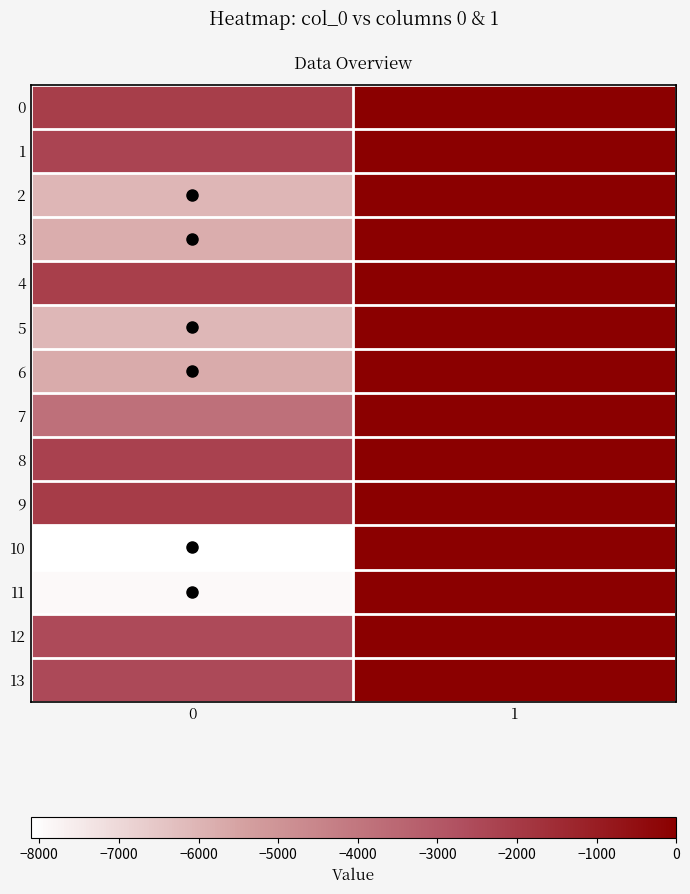

Rank the series by their maximum value, from highest to lowest.

row_1, row_2, row_6, row_7, row_8, row_10, row_11, row_12, row_13, row_3, row_4, row_9, row_5, row_0